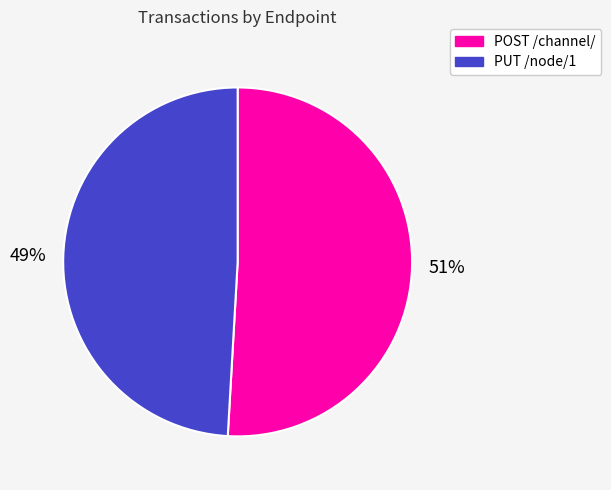

The PUT /node/1 slice represents 49% of the pie. True or false?

True